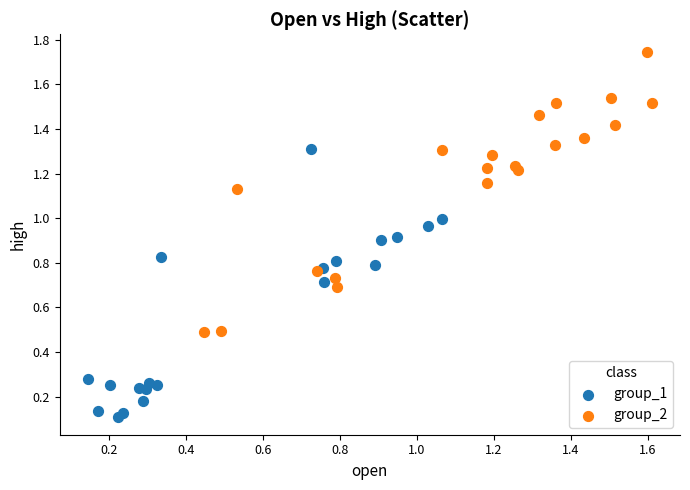

Which series reaches the maximum Y coordinate?

group_2